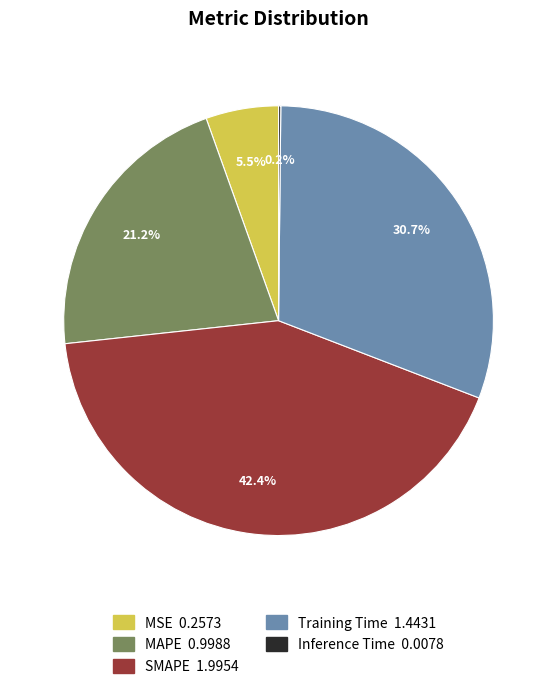

To the nearest percent, what percentage of the pie is SMAPE?

42%